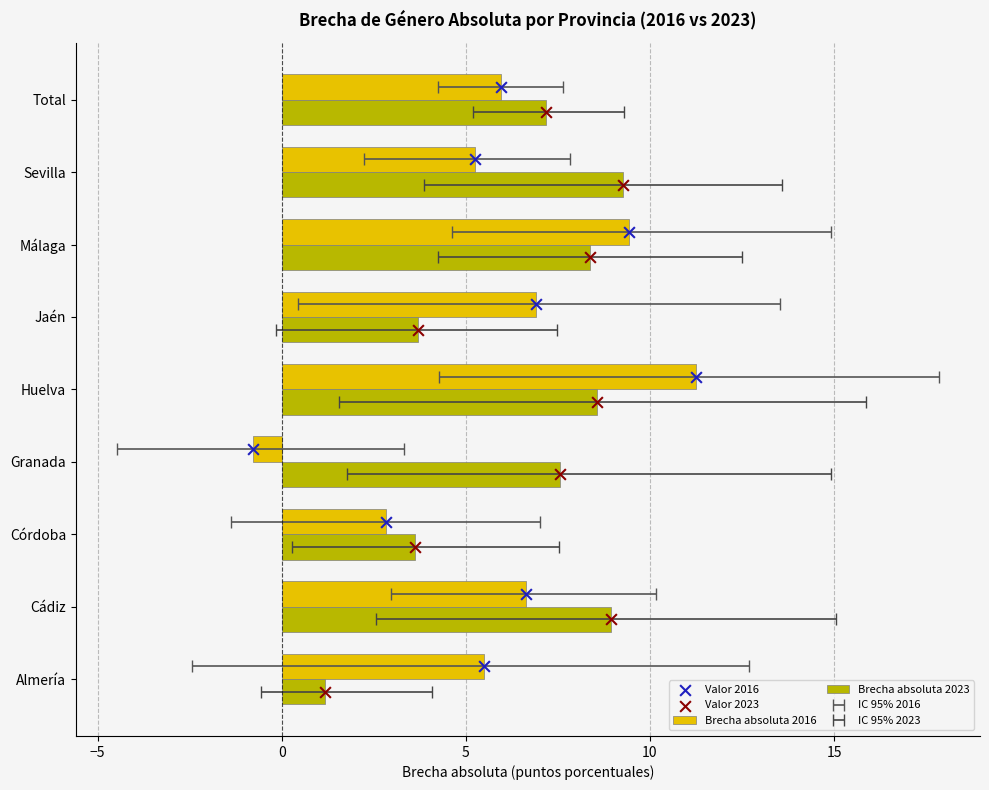

Which series has the widest spread of Y values?

Brecha absoluta 2016